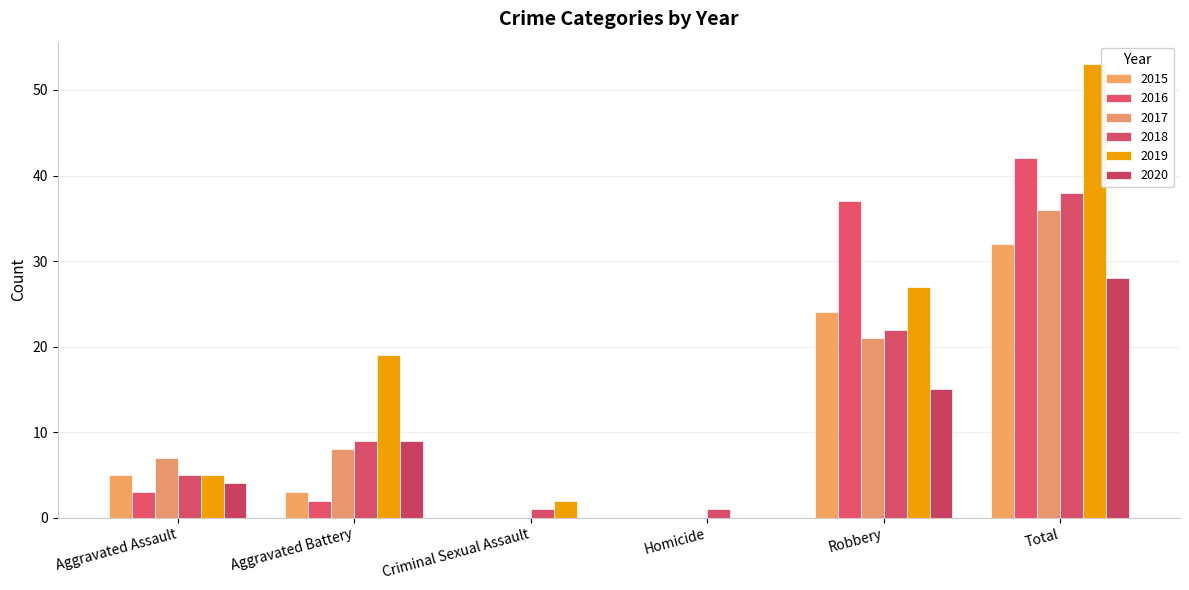

What is the greatest value displayed?

53